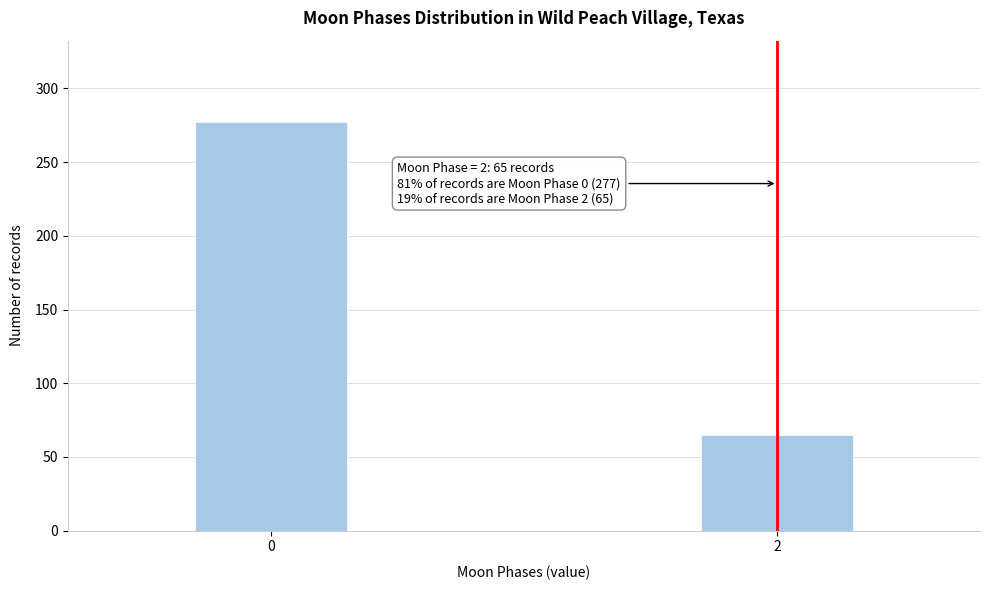

Reading left to right, what are all the values shown in this chart?

0=277	2=65